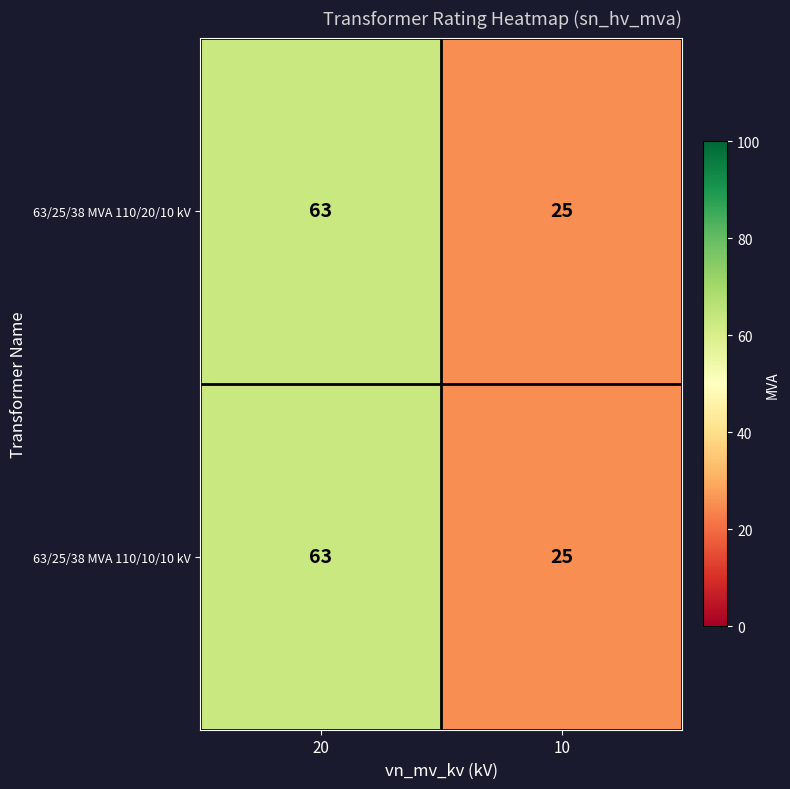

What is the highest value of the 63/25/38 MVA 110/20/10 kV series?

63